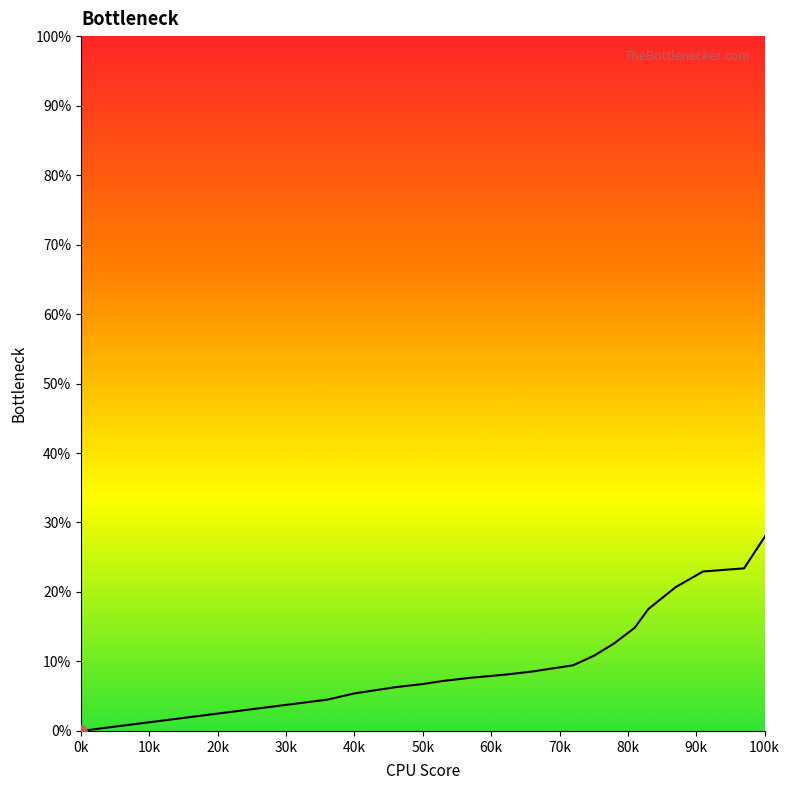

What is the difference between the maximum and minimum values?

99.0